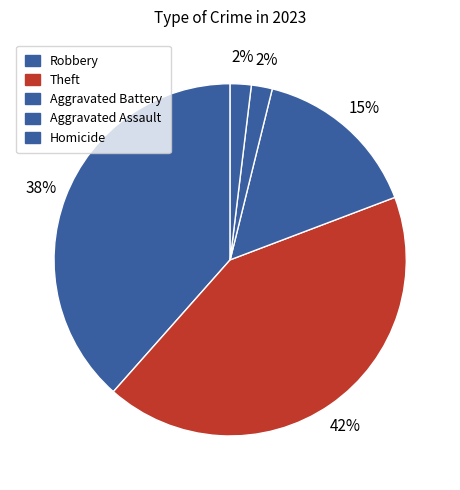

Which slice is the largest?

Theft